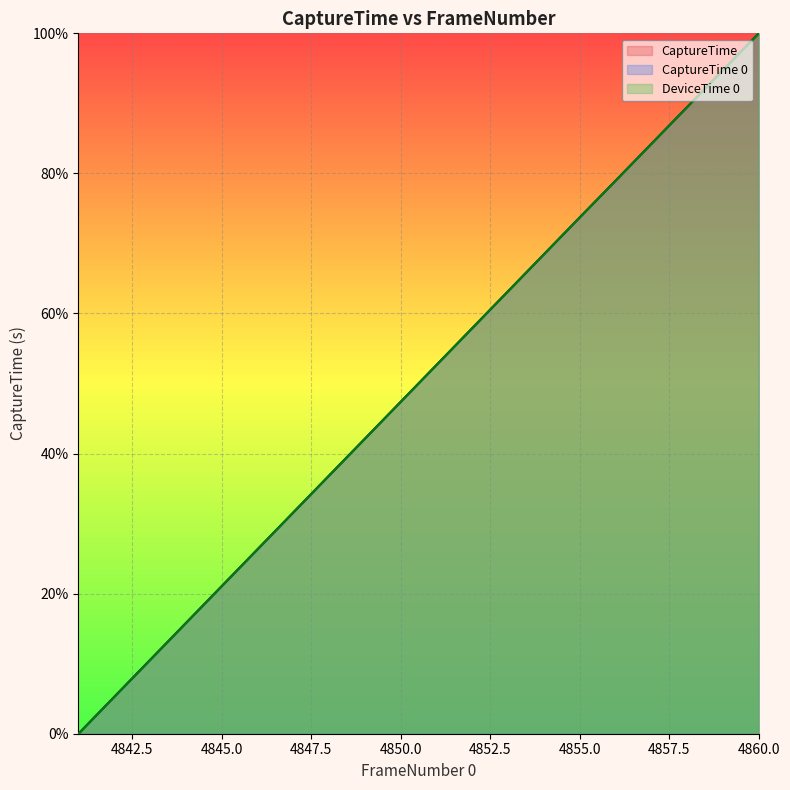

Which series has the largest total across all categories?

CaptureTime line